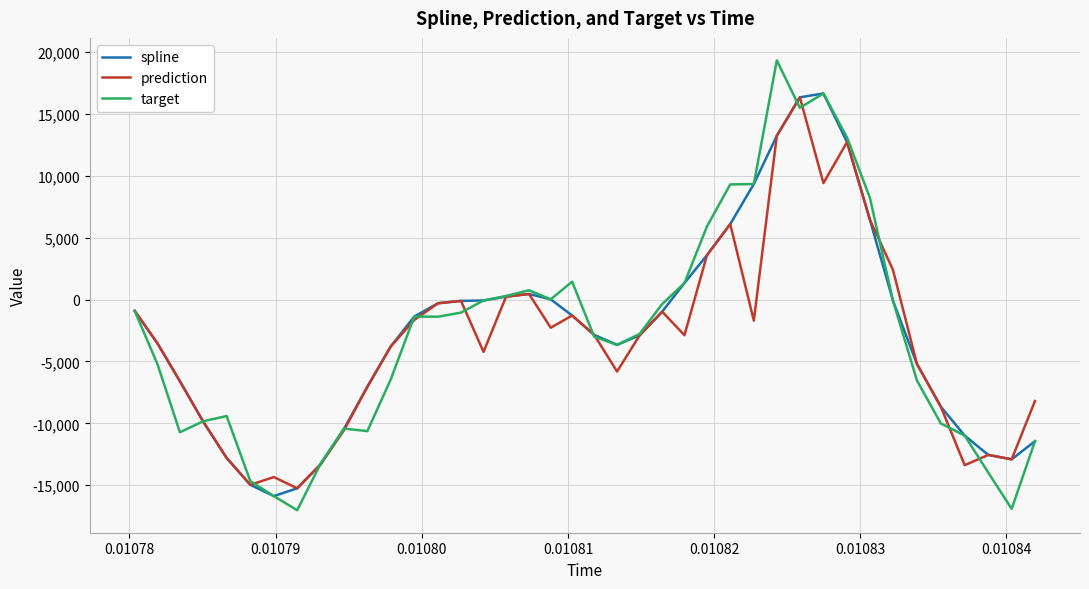

What is the minimum value for prediction?

-15245.4